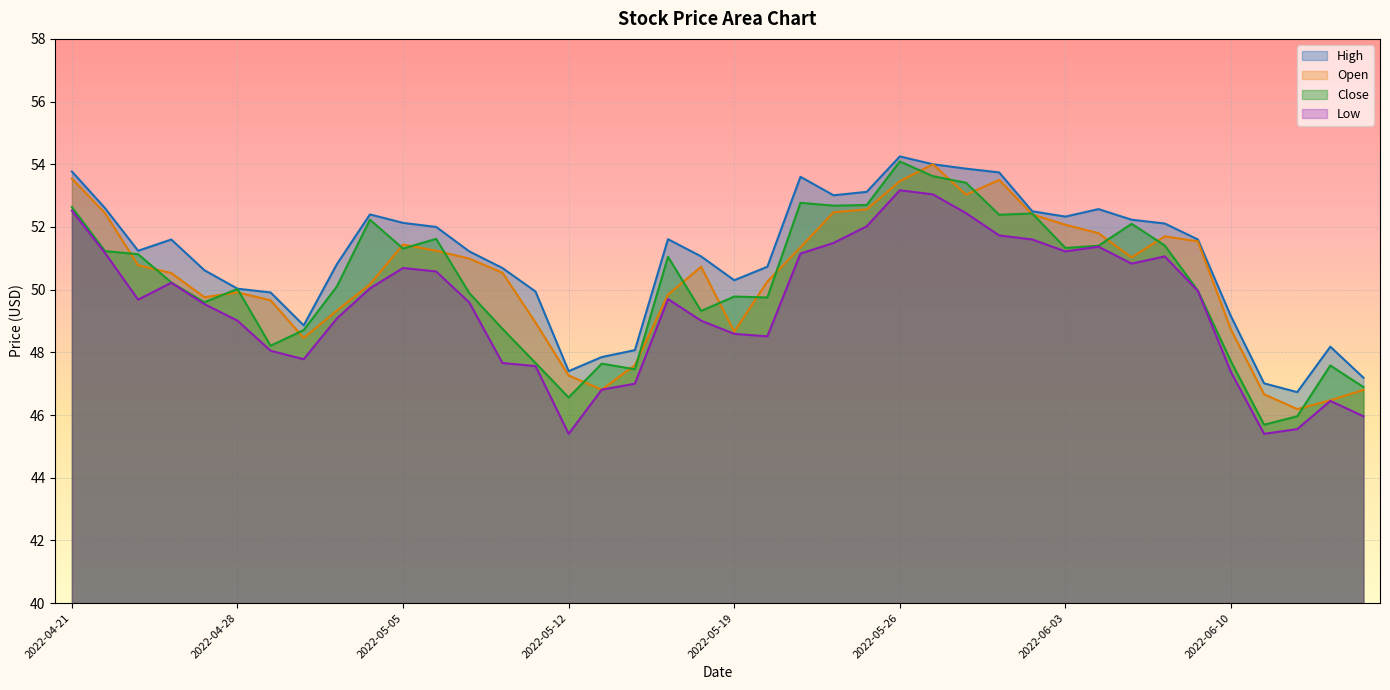

Which label corresponds to the smallest value in the chart?

2022-05-12